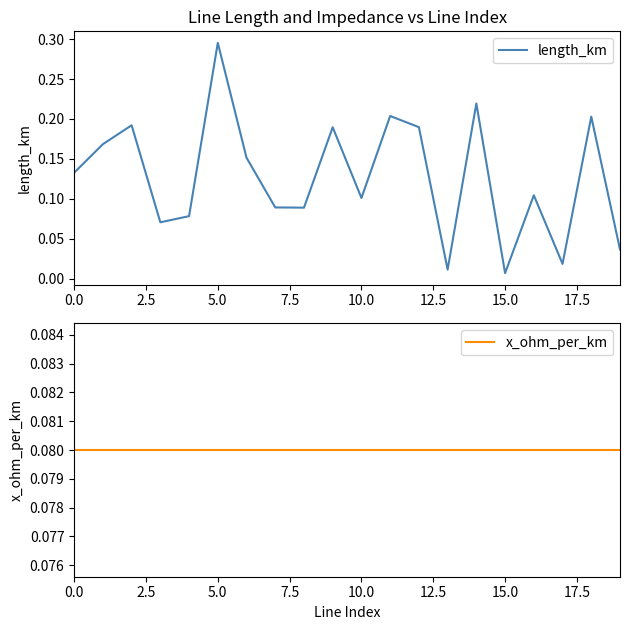

At which label does length_km reach its peak?

5.0